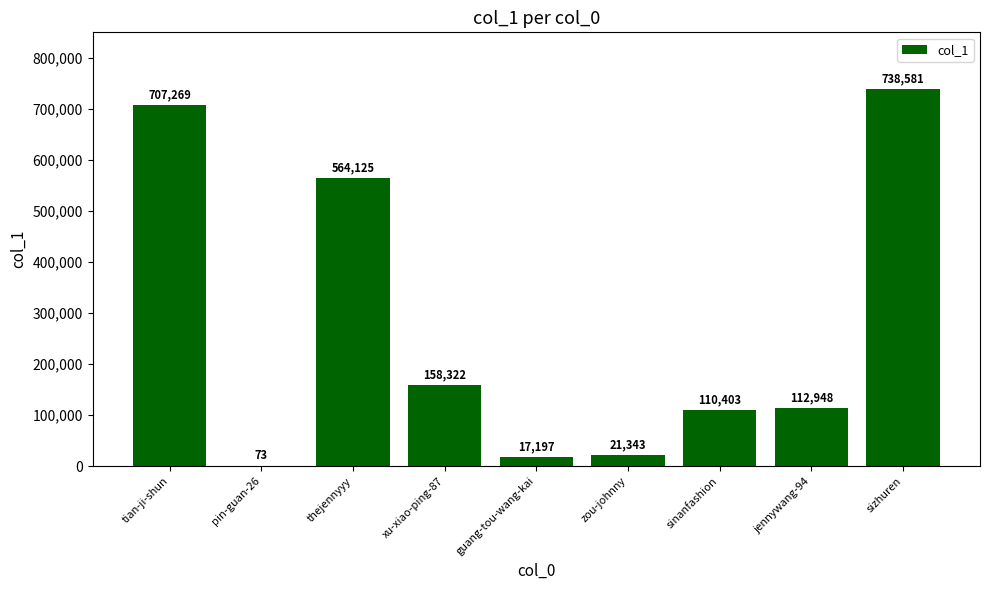

What is the sum of the values at thejennyyy and guang-tou-wang-kai?

581322